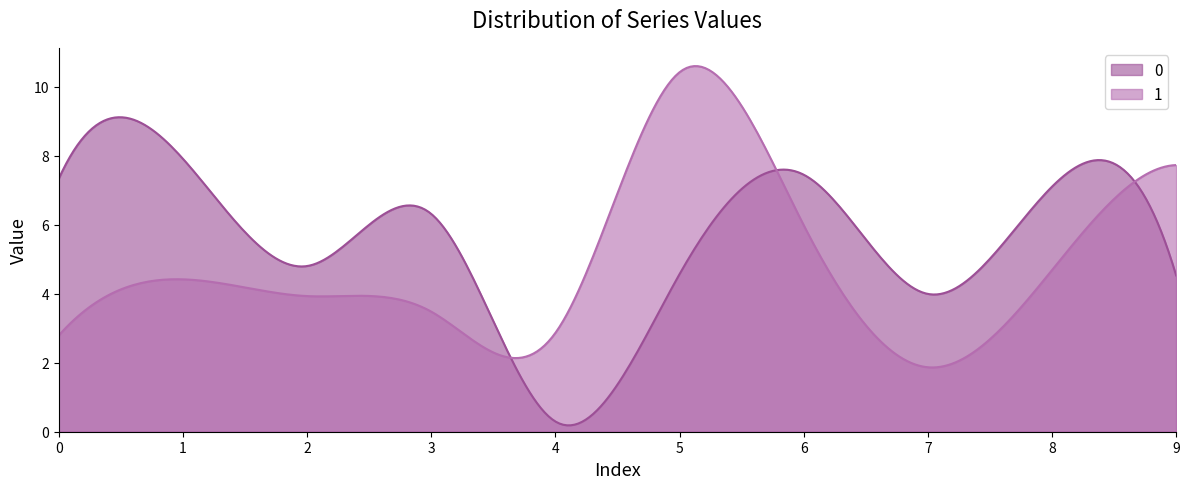

The value of 1 at 6 is 1.7. True or false?

False